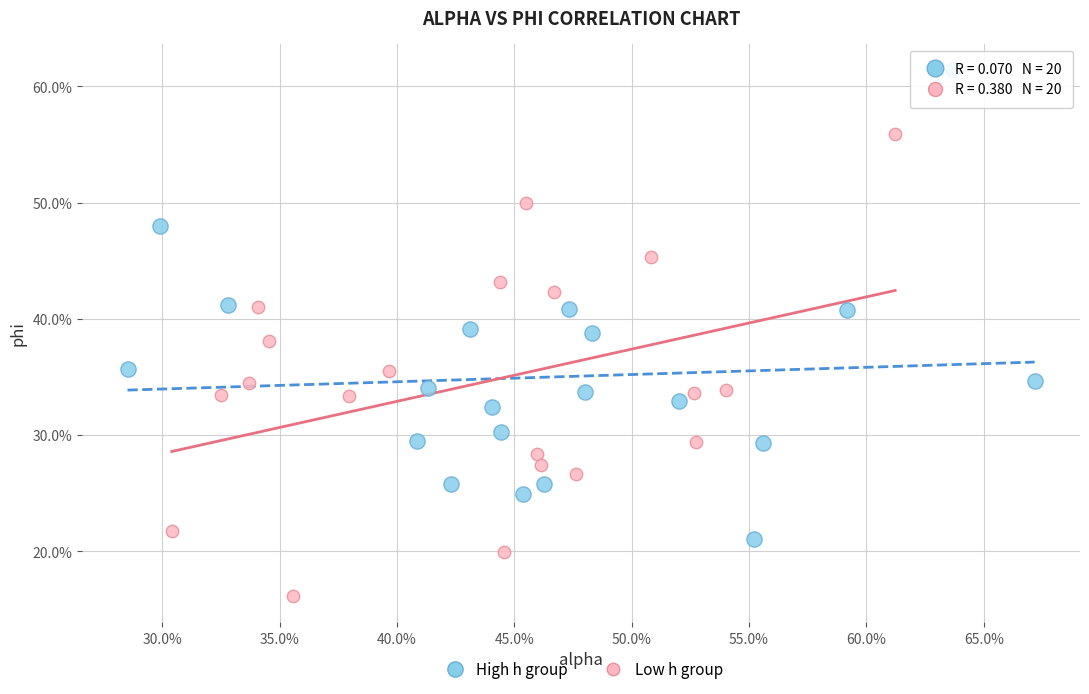

Which series contains the lowest Y value?

Low h group